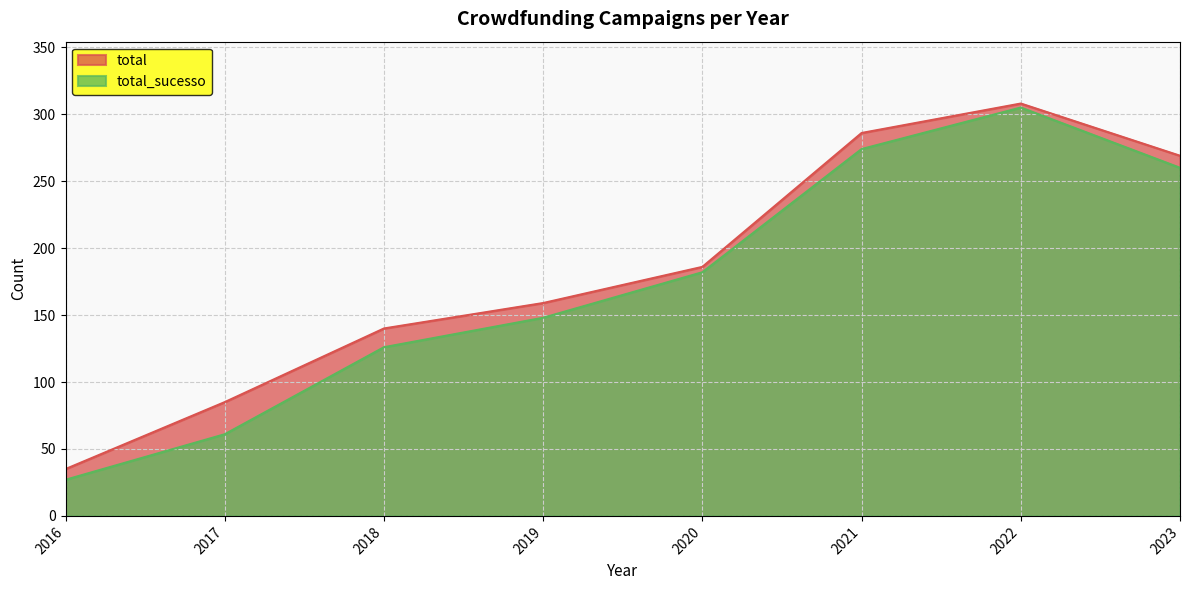

At how many categories does at least one series exceed 257?

3